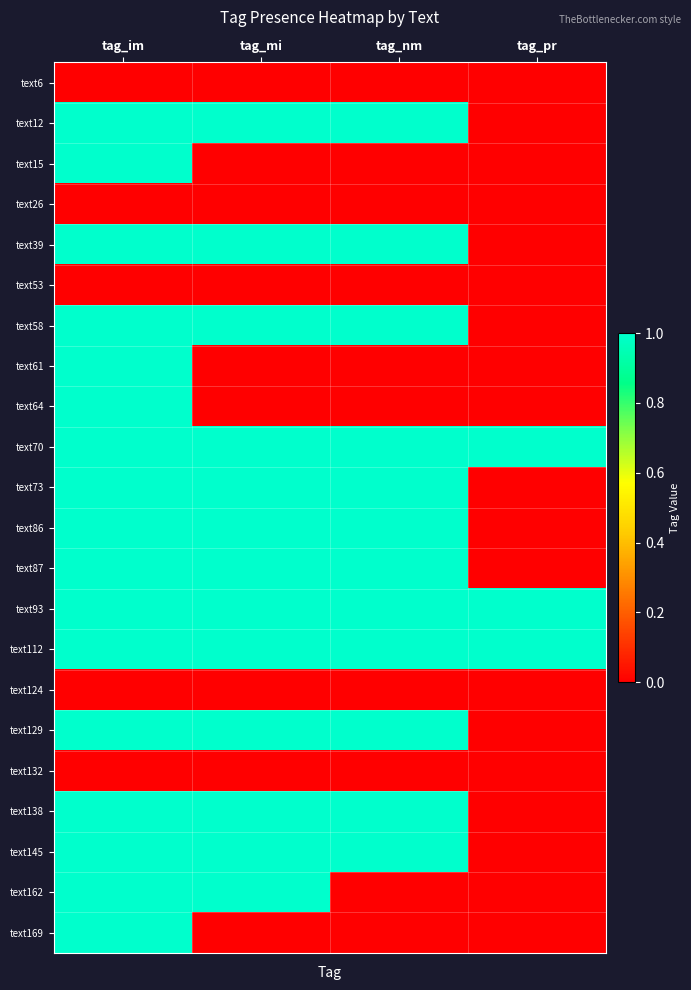

Reading left to right, list all the values displayed in this chart.

text6: tag_im=0	tag_mi=0	tag_nm=0	tag_pr=0
text12: tag_im=1	tag_mi=1	tag_nm=1	tag_pr=0
text15: tag_im=1	tag_mi=0	tag_nm=0	tag_pr=0
text26: tag_im=0	tag_mi=0	tag_nm=0	tag_pr=0
text39: tag_im=1	tag_mi=1	tag_nm=1	tag_pr=0
text53: tag_im=0	tag_mi=0	tag_nm=0	tag_pr=0
text58: tag_im=1	tag_mi=1	tag_nm=1	tag_pr=0
text61: tag_im=1	tag_mi=0	tag_nm=0	tag_pr=0
text64: tag_im=1	tag_mi=0	tag_nm=0	tag_pr=0
text70: tag_im=1	tag_mi=1	tag_nm=1	tag_pr=1
text73: tag_im=1	tag_mi=1	tag_nm=1	tag_pr=0
text86: tag_im=1	tag_mi=1	tag_nm=1	tag_pr=0
text87: tag_im=1	tag_mi=1	tag_nm=1	tag_pr=0
text93: tag_im=1	tag_mi=1	tag_nm=1	tag_pr=1
text112: tag_im=1	tag_mi=1	tag_nm=1	tag_pr=1
text124: tag_im=0	tag_mi=0	tag_nm=0	tag_pr=0
text129: tag_im=1	tag_mi=1	tag_nm=1	tag_pr=0
text132: tag_im=0	tag_mi=0	tag_nm=0	tag_pr=0
text138: tag_im=1	tag_mi=1	tag_nm=1	tag_pr=0
text145: tag_im=1	tag_mi=1	tag_nm=1	tag_pr=0
text162: tag_im=1	tag_mi=1	tag_nm=0	tag_pr=0
text169: tag_im=1	tag_mi=0	tag_nm=0	tag_pr=0